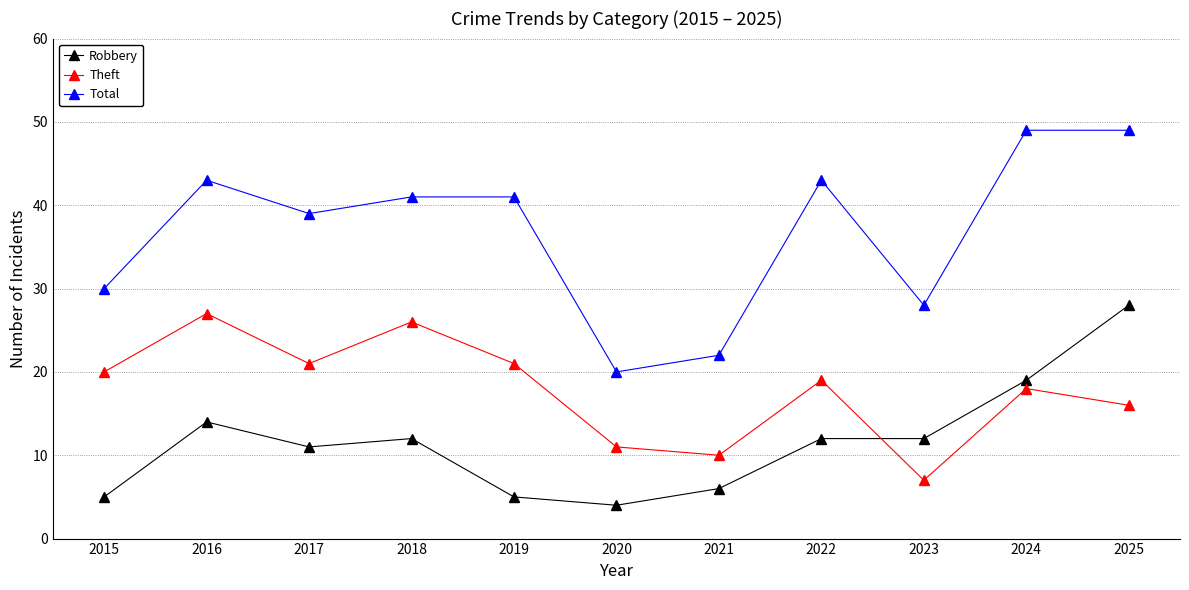

What is the minimum value for Total?

20